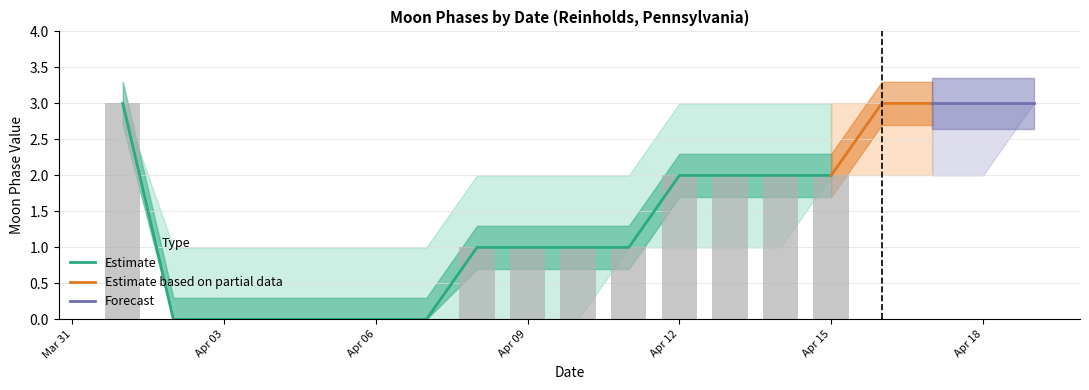

What is the difference between the maximum and minimum values in the Moon Phases (Estimate) series?

3